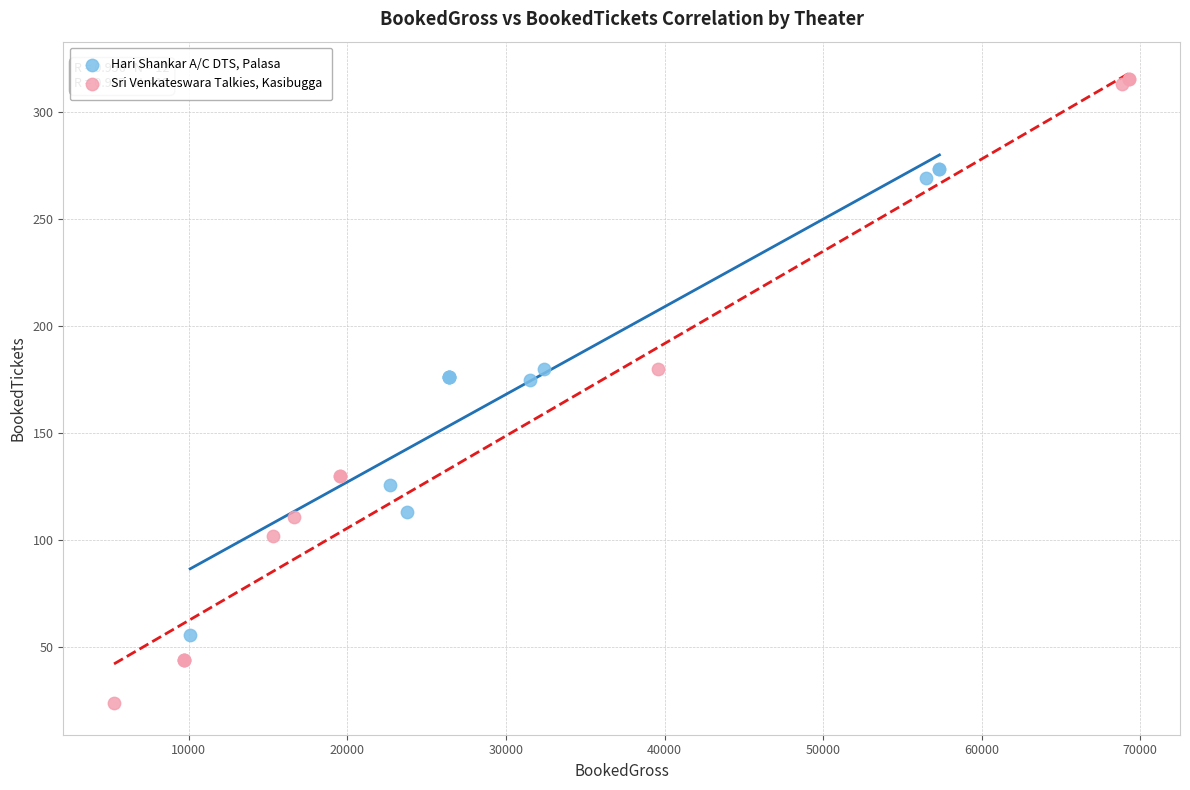

Which series reaches the maximum Y coordinate?

Sri Venkateswara Talkies, Kasibugga